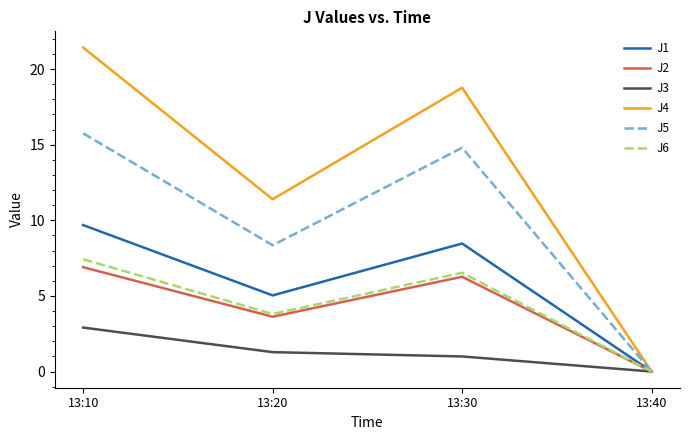

At which category does J5 reach its first local peak?

13:30